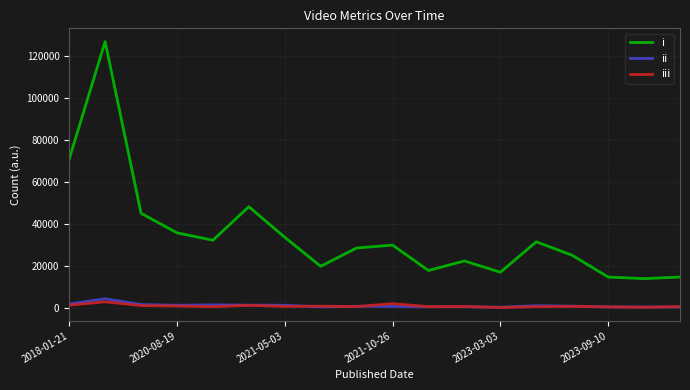

What is the greatest value displayed?

126960